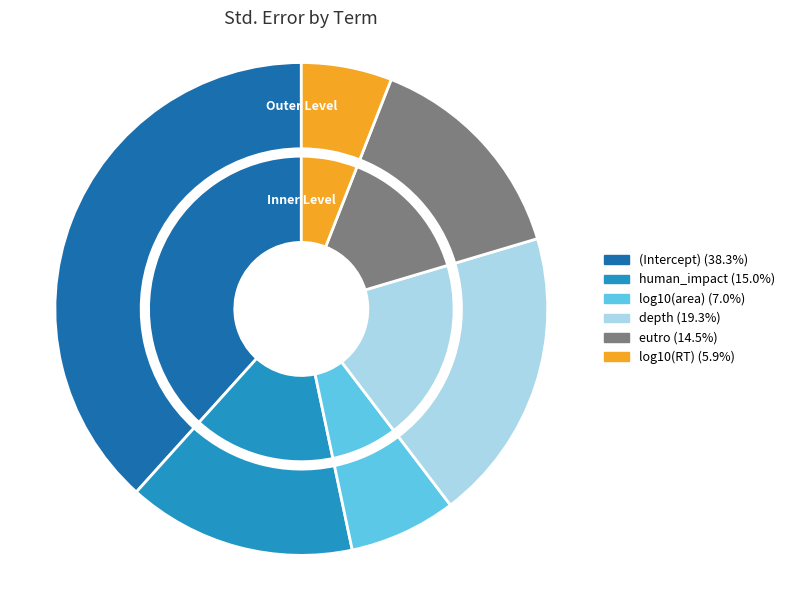

Which slice is the largest?

(Intercept)